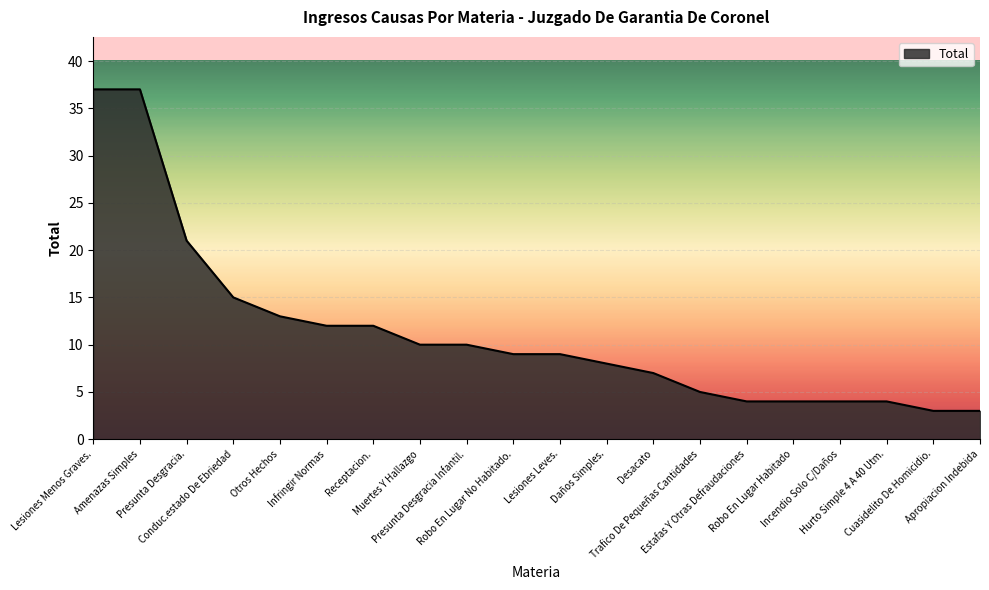

What is the average value?

11